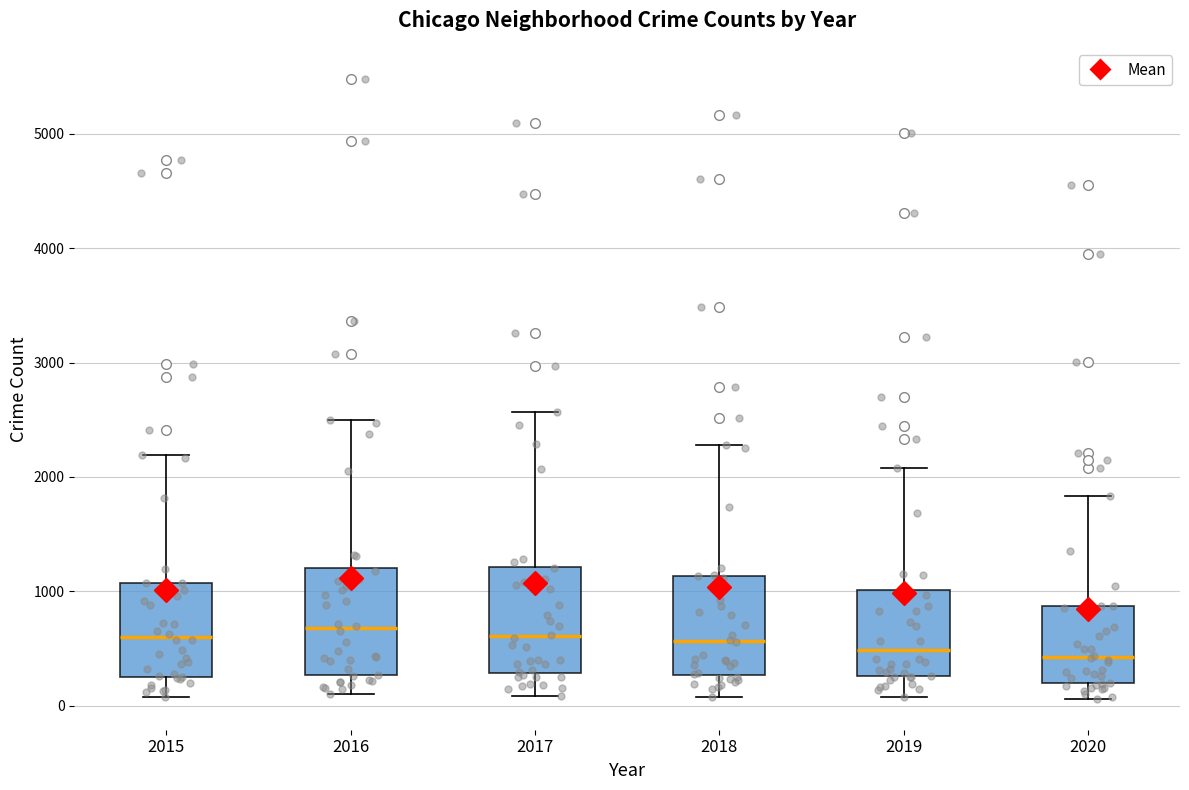

Reading left to right, read every box against the y-axis: the position of its median line, the range the box covers, and the ends of its whiskers. The values are not printed on the chart, so give them approximately, as read against the axis.

2015: median 600, box 300 to 1100, whiskers 100 to 2200
2016: median 700, box 300 to 1200, whiskers 100 to 2500
2017: median 600, box 300 to 1200, whiskers 100 to 2600
2018: median 600, box 300 to 1100, whiskers 100 to 2300
2019: median 500, box 300 to 1000, whiskers 100 to 2100
2020: median 400, box 200 to 900, whiskers 100 to 1800